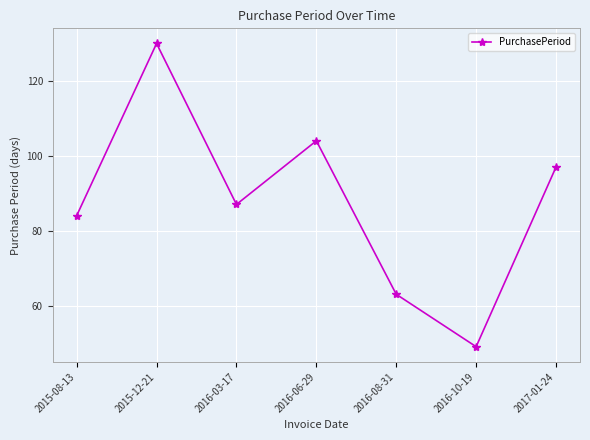

At which label is the value closest to 89?

2016-03-17